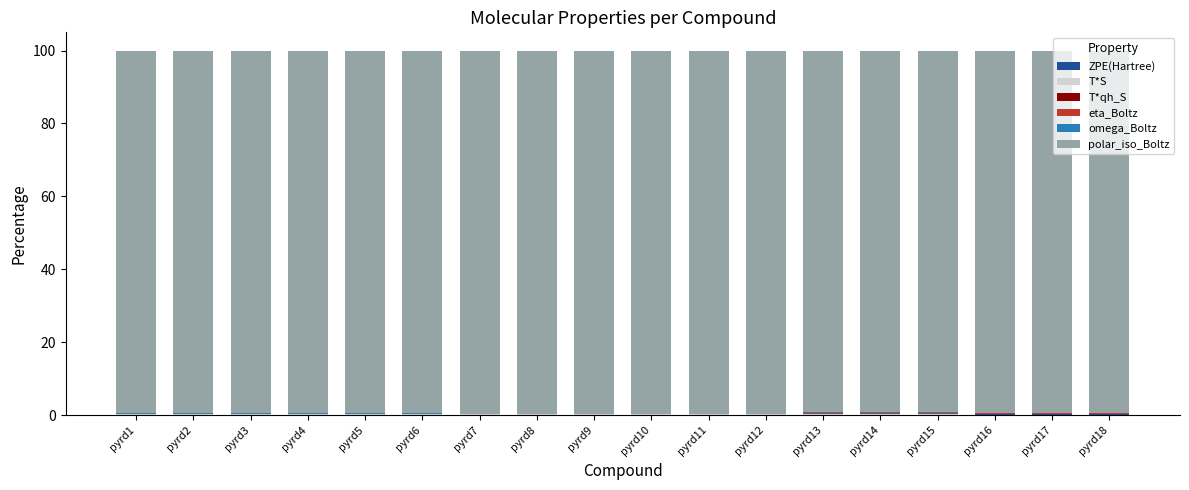

Count the T*qh_S values in the range 0 to 1.

18